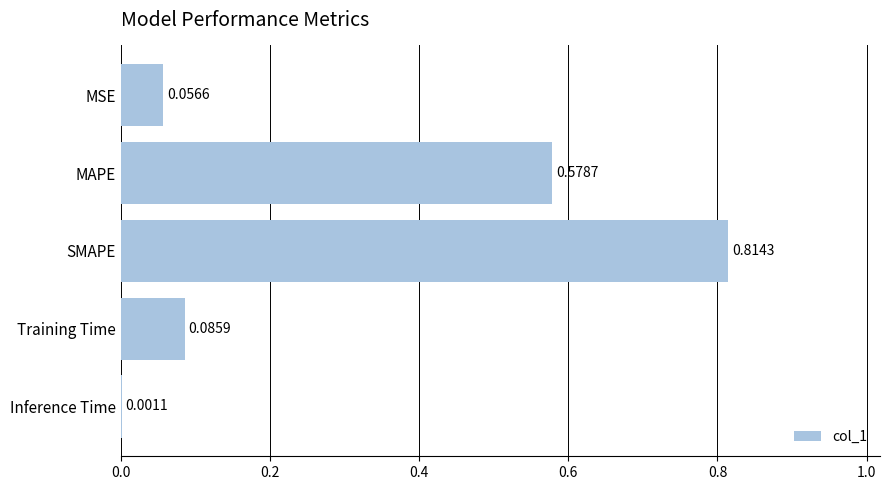

At which category does the chart reach its peak across all series?

SMAPE